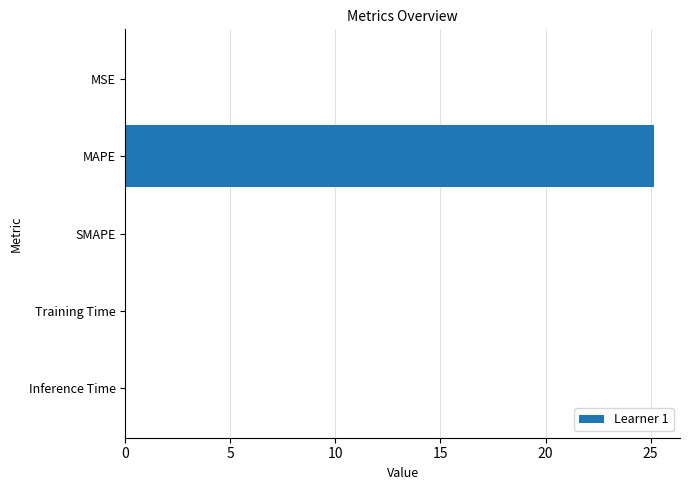

Are the bars grouped side by side (vs. stacked)?

No